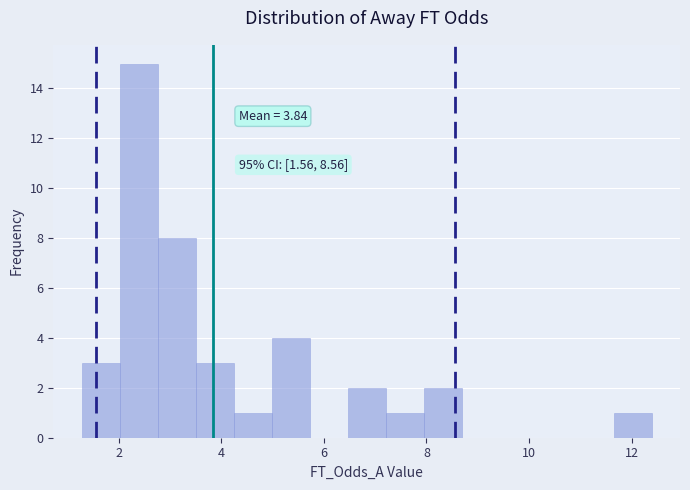

Around what value on the x-axis is the tallest bar? Give the approximate position of its centre, as read against the axis.

2.4